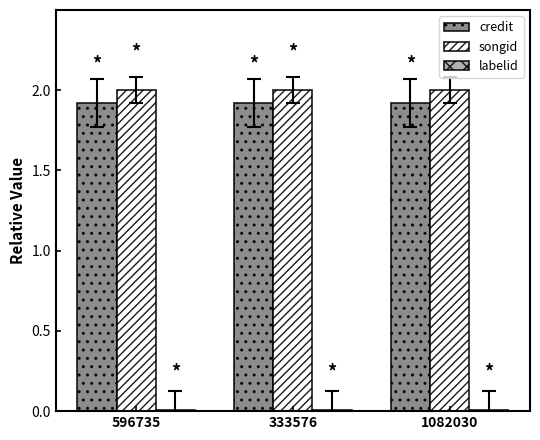

How many groups of bars are there?

3